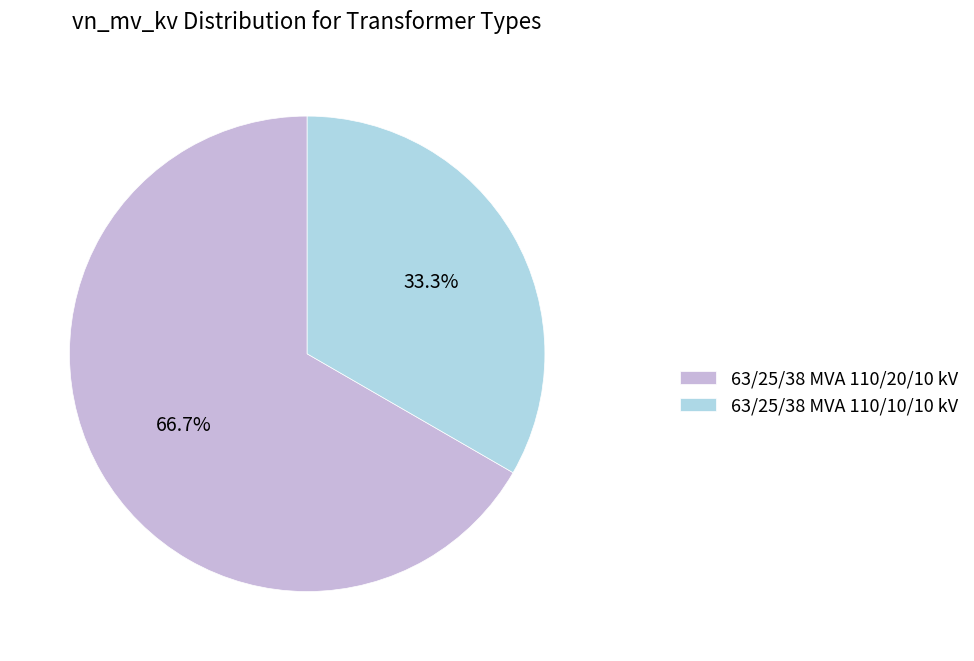

Rank the categories by value from lowest to highest.

63/25/38 MVA 110/10/10 kV, 63/25/38 MVA 110/20/10 kV